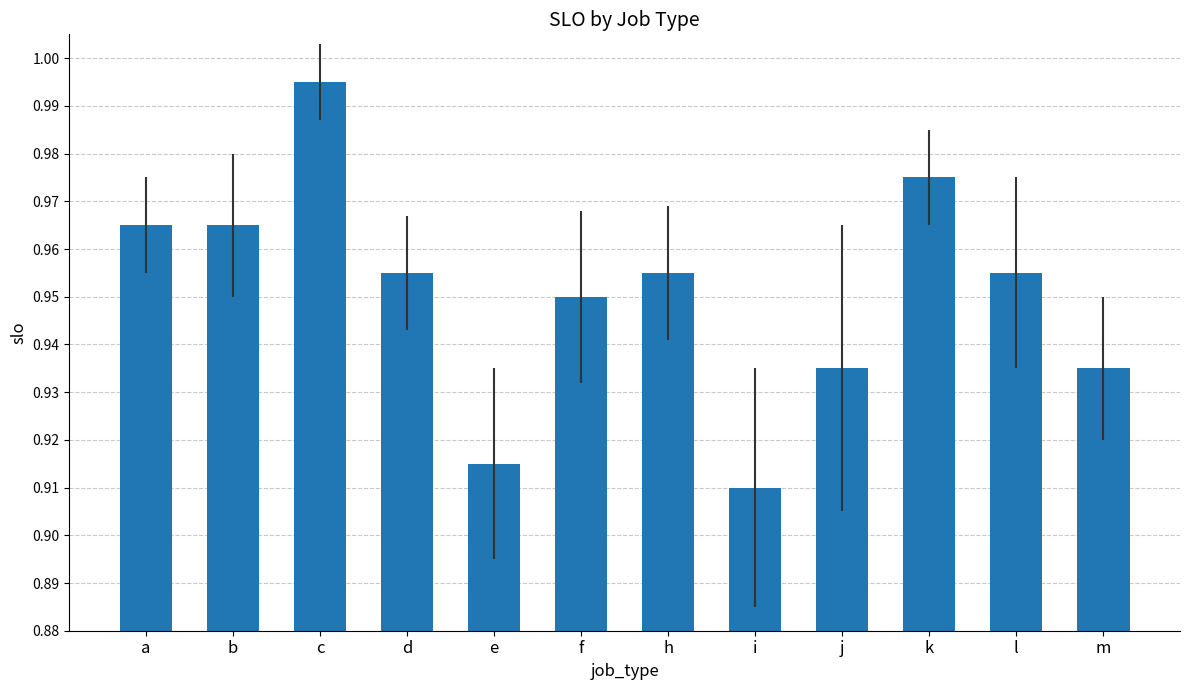

What position from the left is f?

6